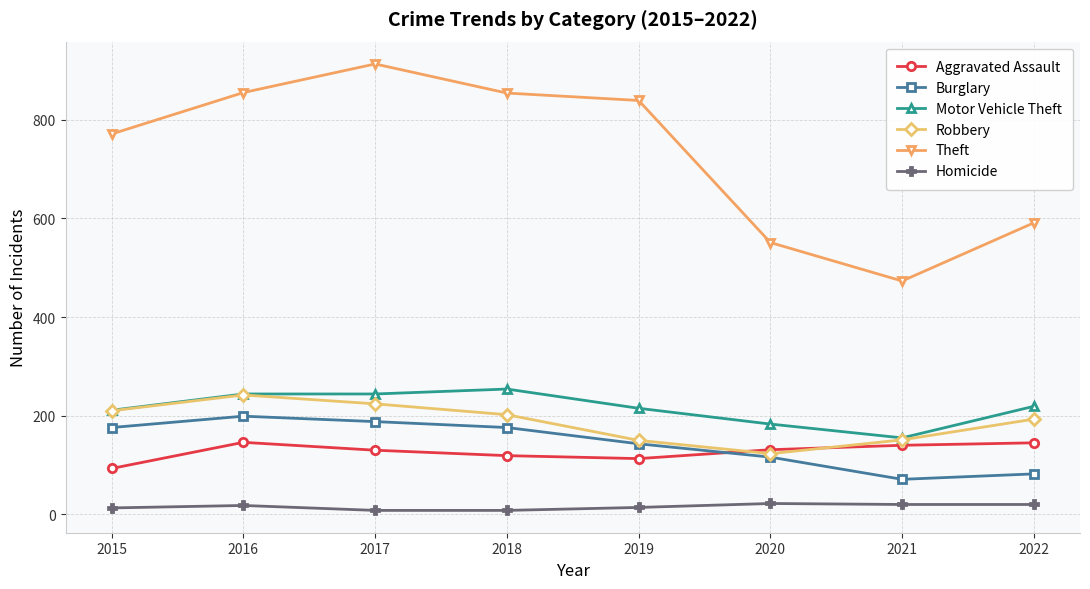

At which category does Theft reach its first local peak?

2017